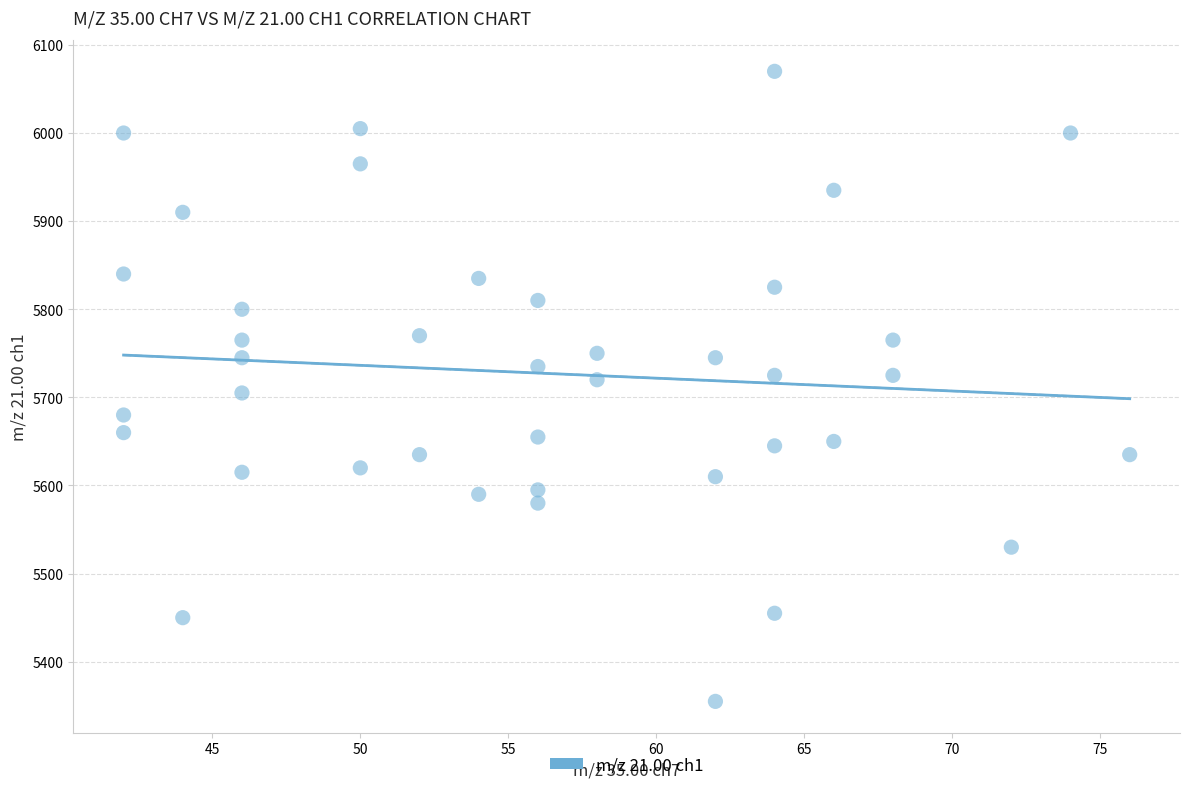

What is the range of X values (max minus min)?

34.0